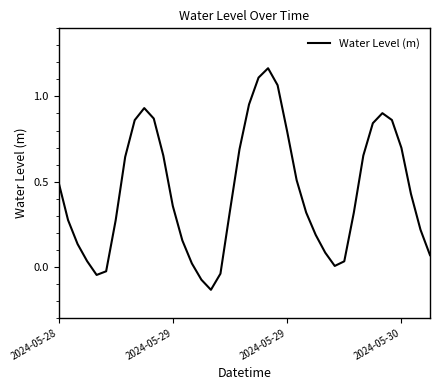

How many lines are shown in the chart?

1